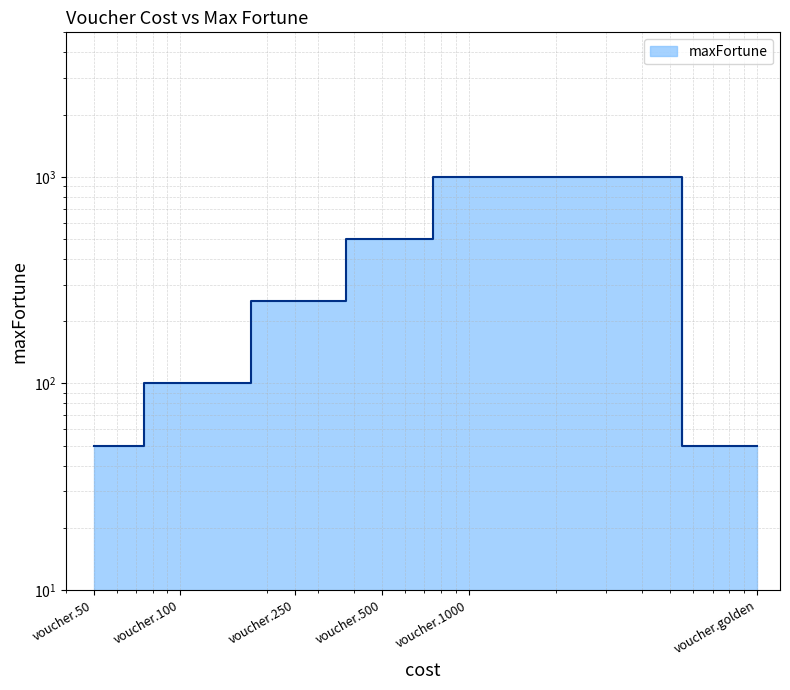

What is the change in value from voucher.1000 to voucher.golden?

-950